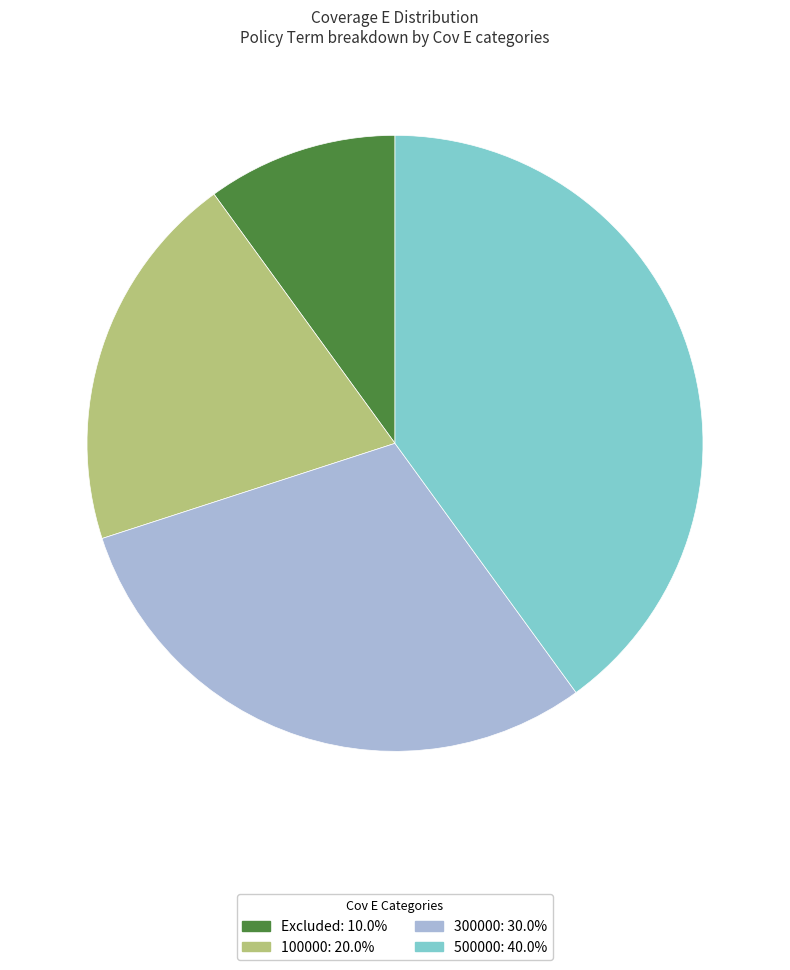

Approximately how many times larger is the value at Excluded compared to 300000?

0.3